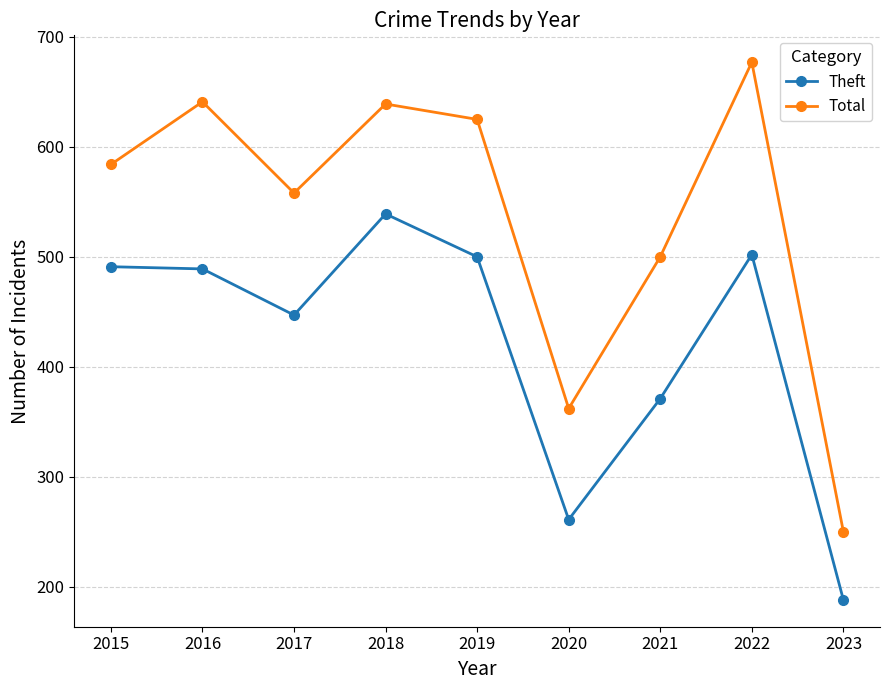

Which series has the largest range (max minus min)?

Total